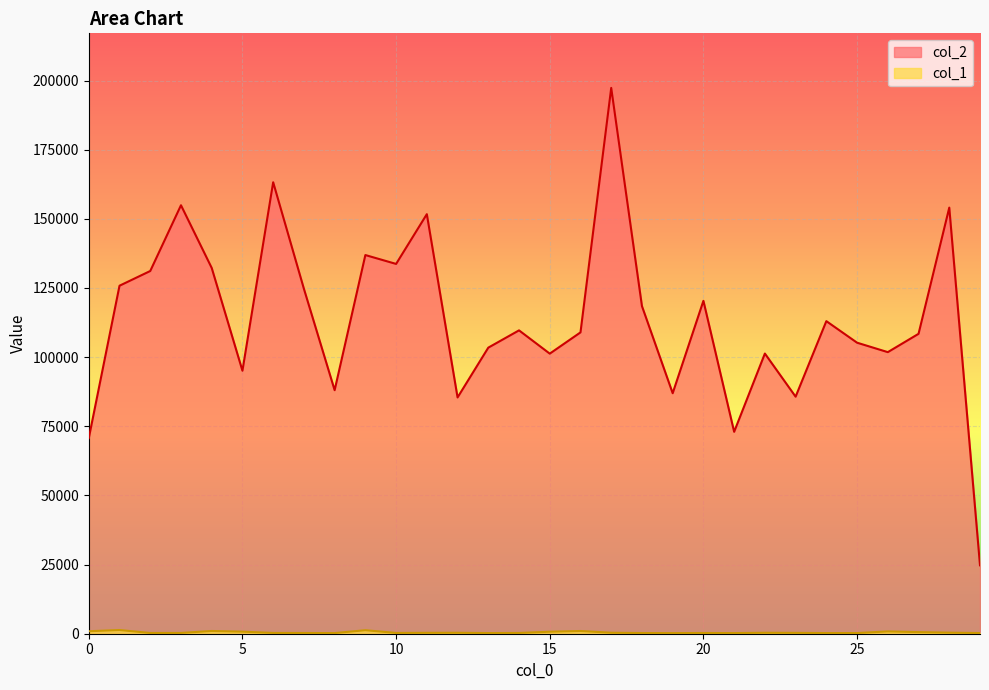

List the series in order of their peak value, highest first.

col_2, col_1